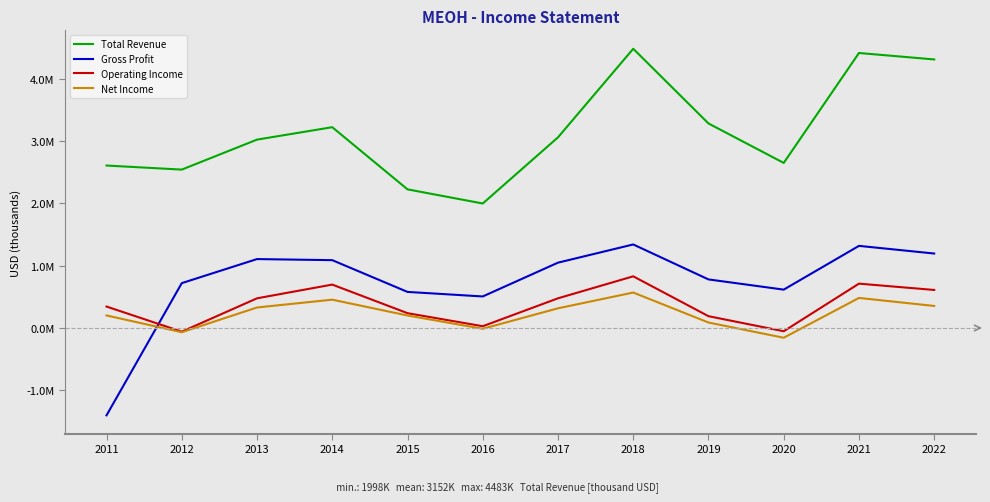

Does the chart have visible grid lines?

No